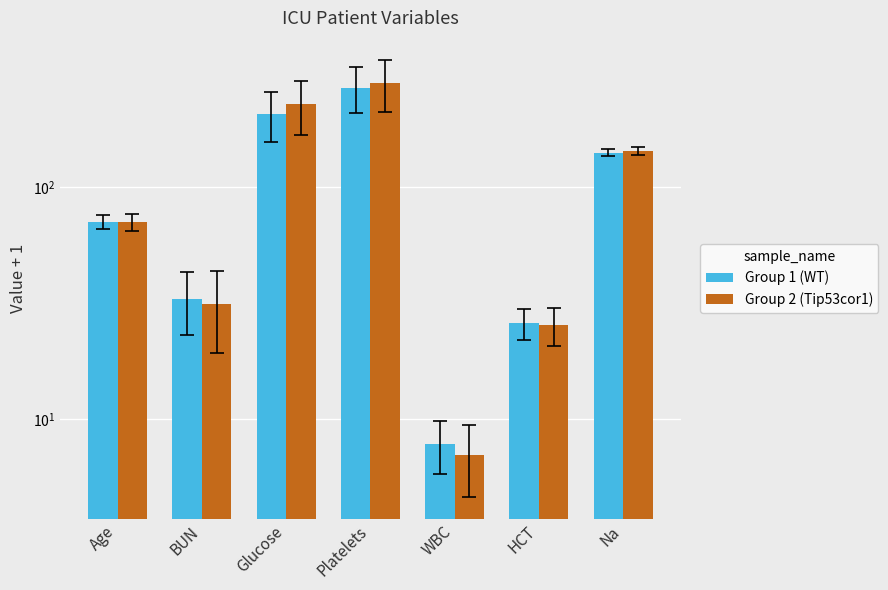

How many values in the Group 2 (Tip53cor1) series are below 71?

3